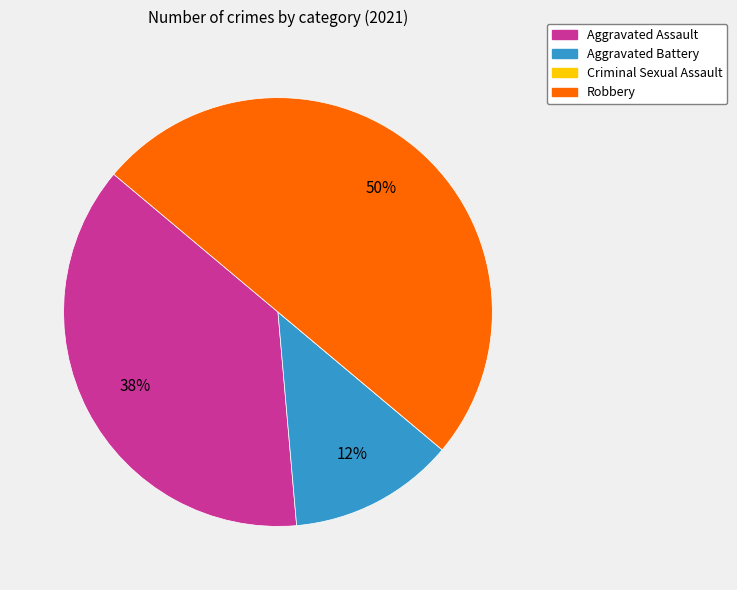

Combined, do Aggravated Battery and Robbery account for over 50%?

Yes